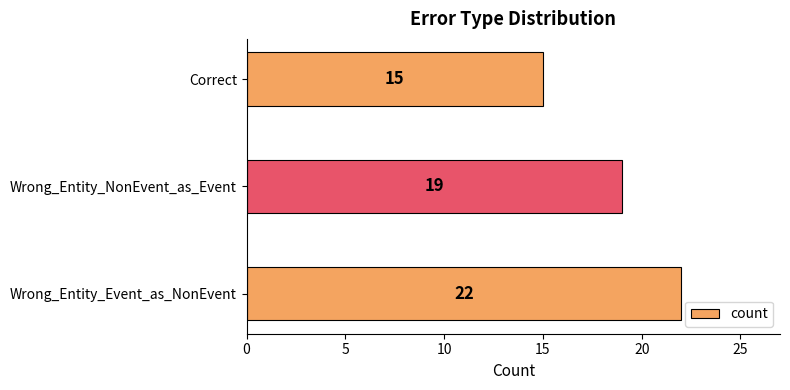

Does the chart contain stacked bars?

No